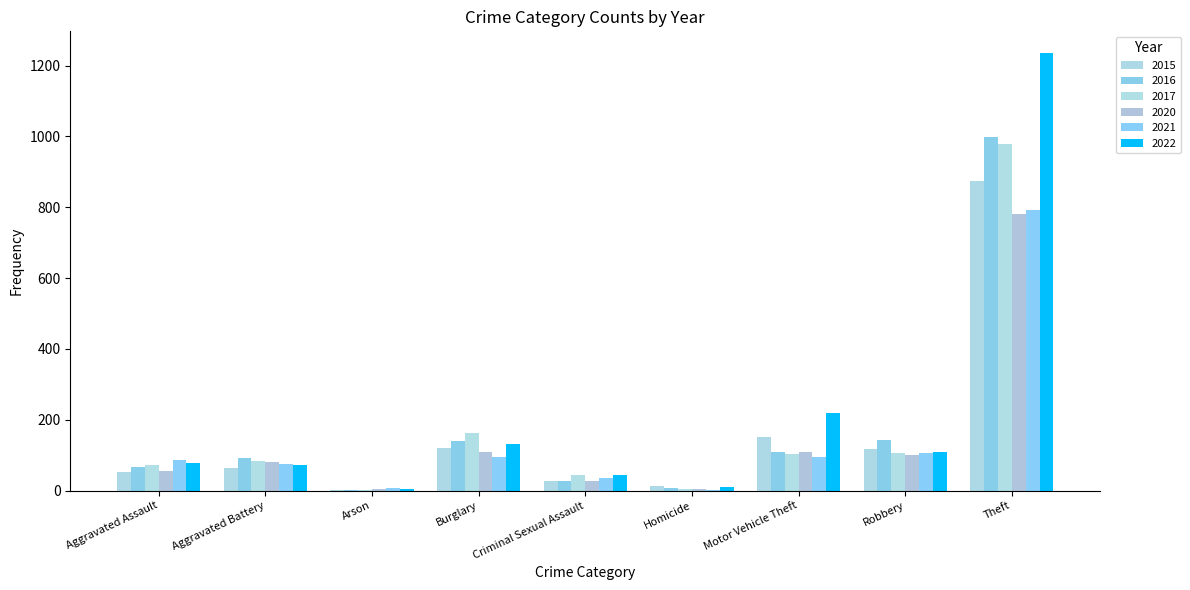

At which category is the sum across all series the highest?

Theft